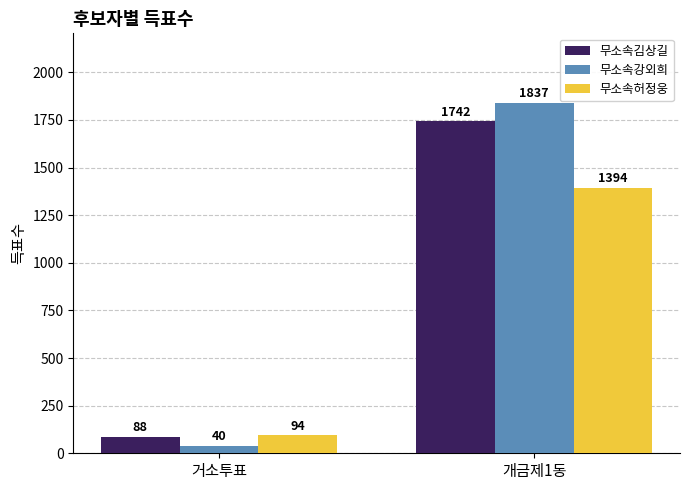

True or false: 무소속김상길 has a value of 1742 at 개금제1동.

True